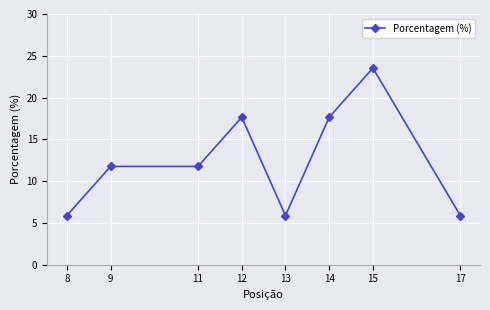

What is the value of the 3rd point from the left?

11.8